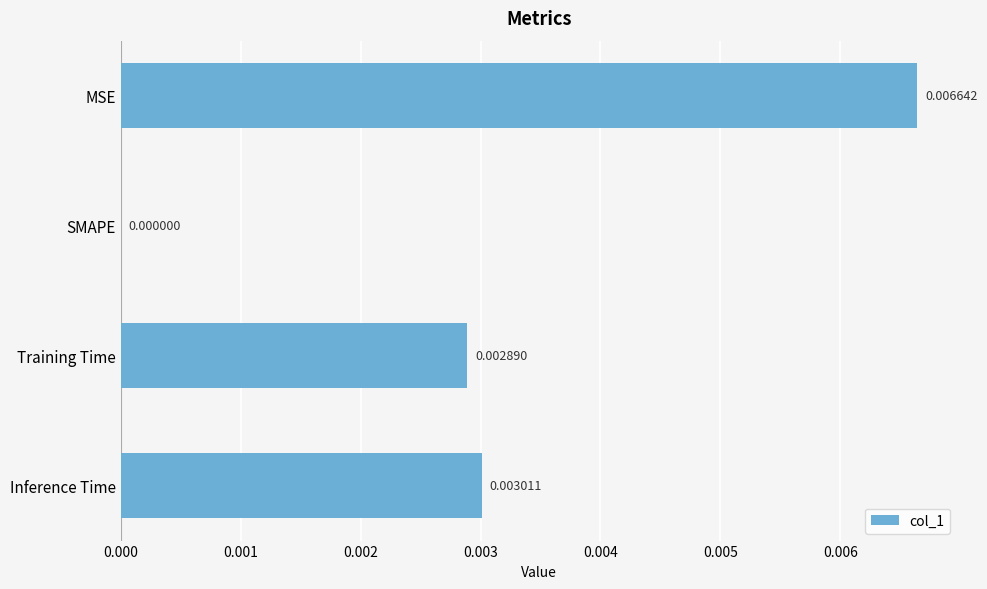

Which has a higher value, Training Time or SMAPE?

Training Time